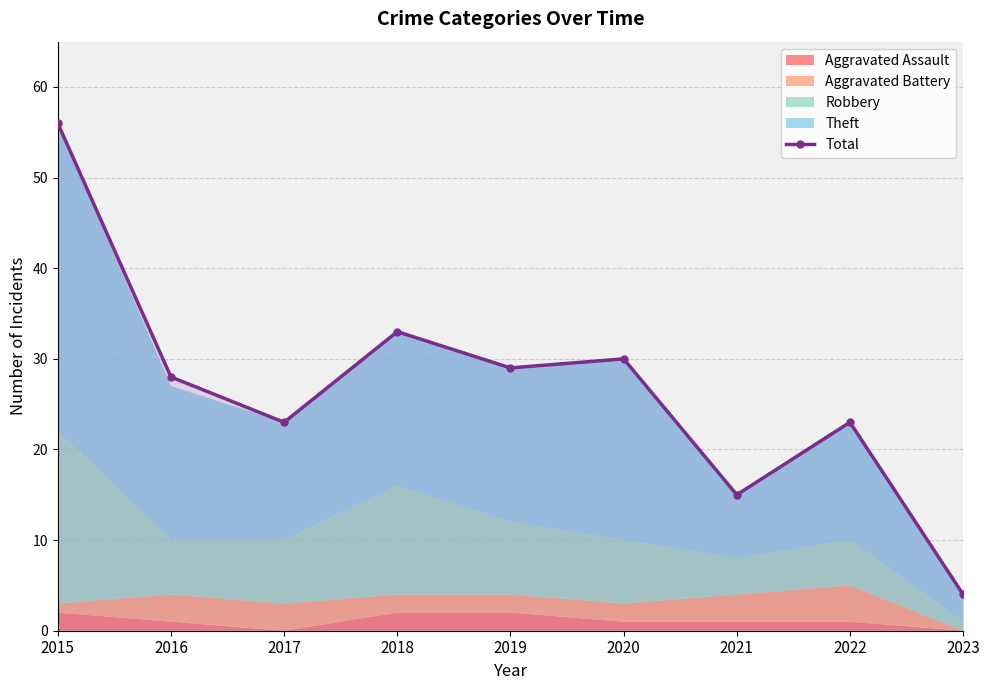

What is the difference between the values at 2023 and 2018?

29